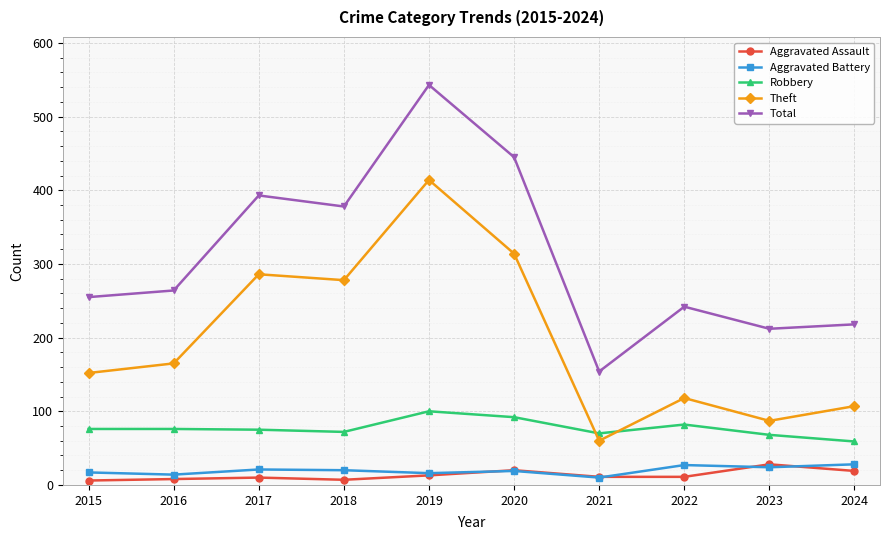

True or false: Robbery and Total intersect in this chart.

False